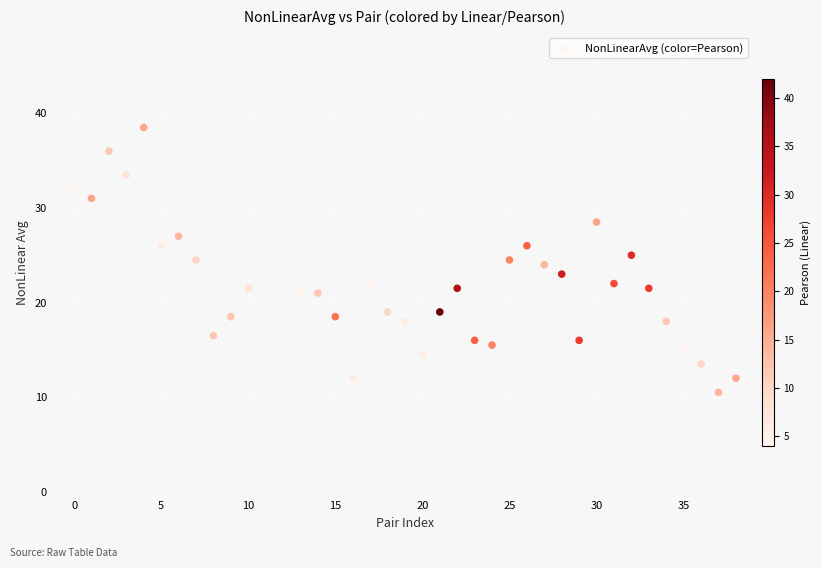

What is the range of Y values (max minus min)?

28.0